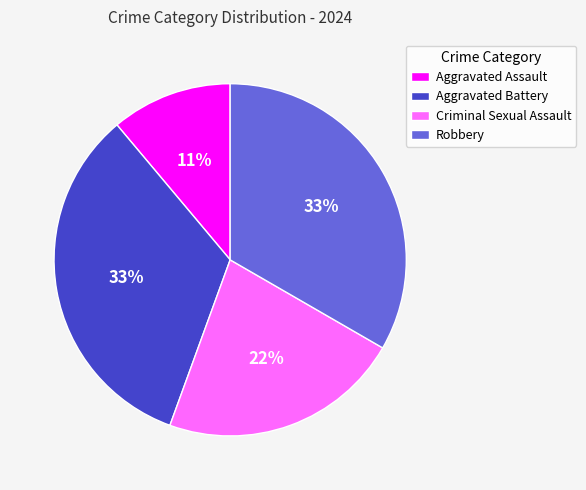

Does any single category account for the majority?

No